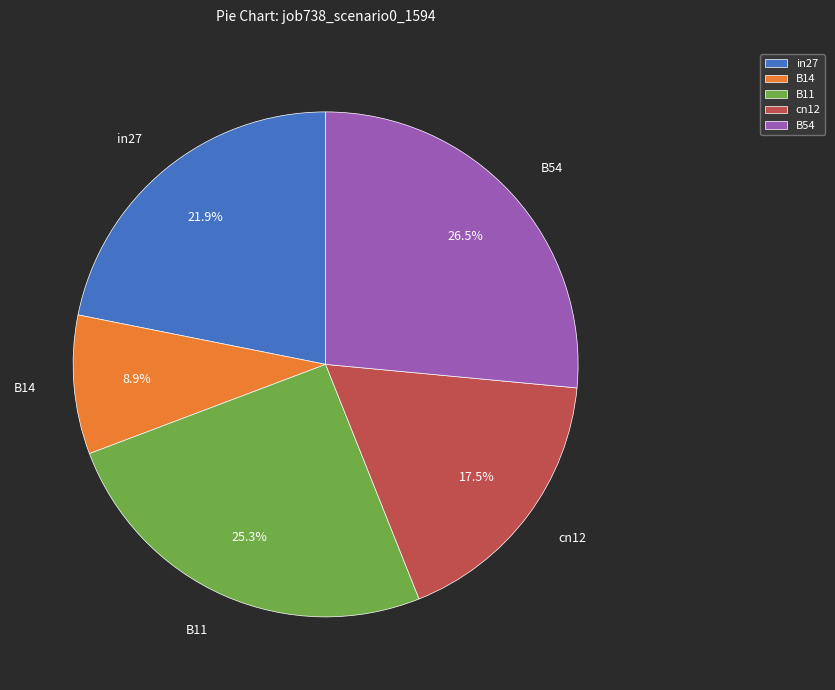

Which has a higher value, cn12 or B14?

cn12